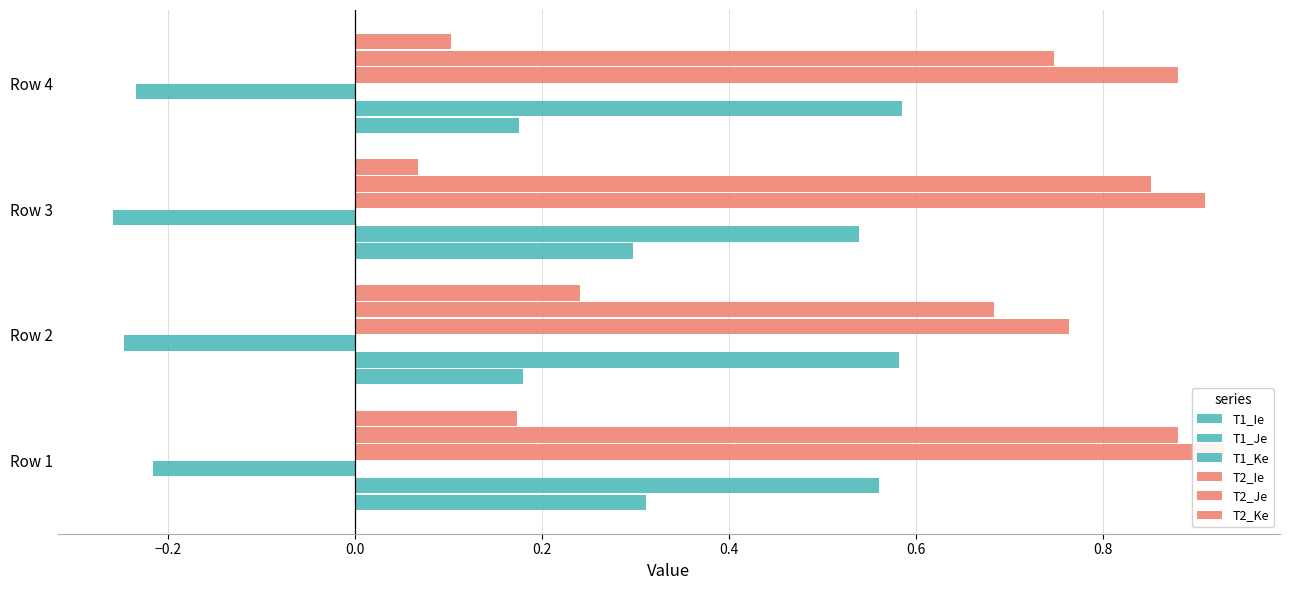

How many T2_Ke values are between 0 and 1?

4